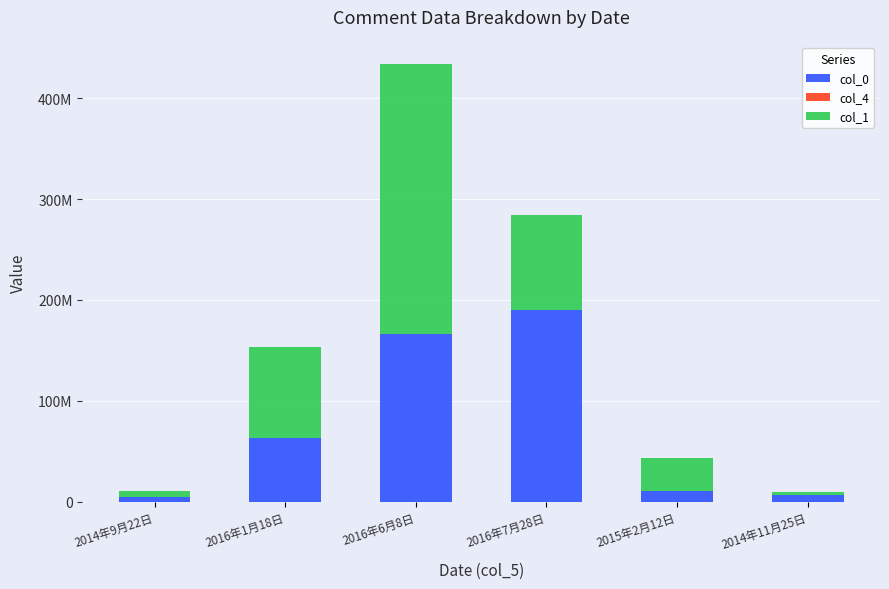

Are the bars grouped side by side (vs. stacked)?

No